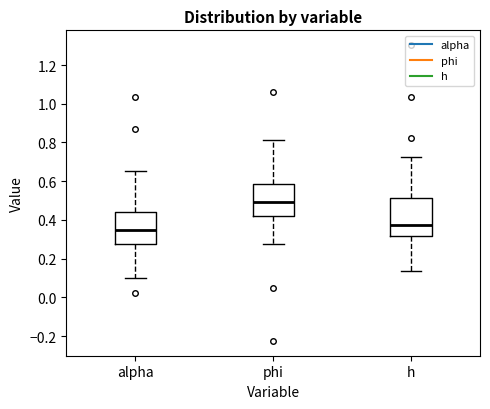

Which box has the highest median line?

phi